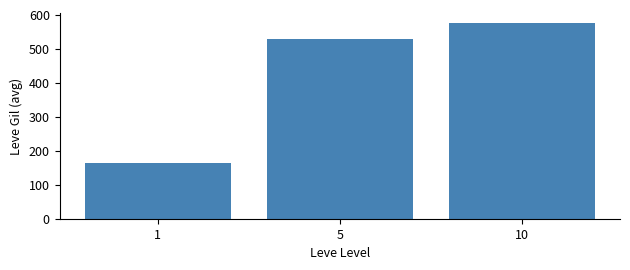

Reading left to right, extract all data points from this chart.

1=163.5	5=528.3	10=576.7